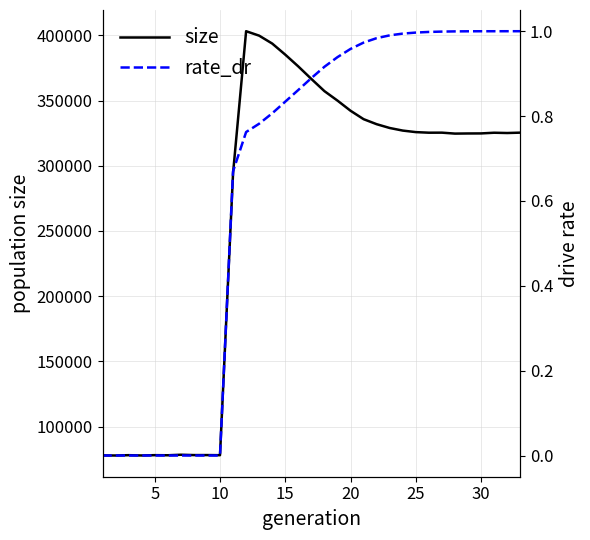

What is the highest value of the size series?

403166